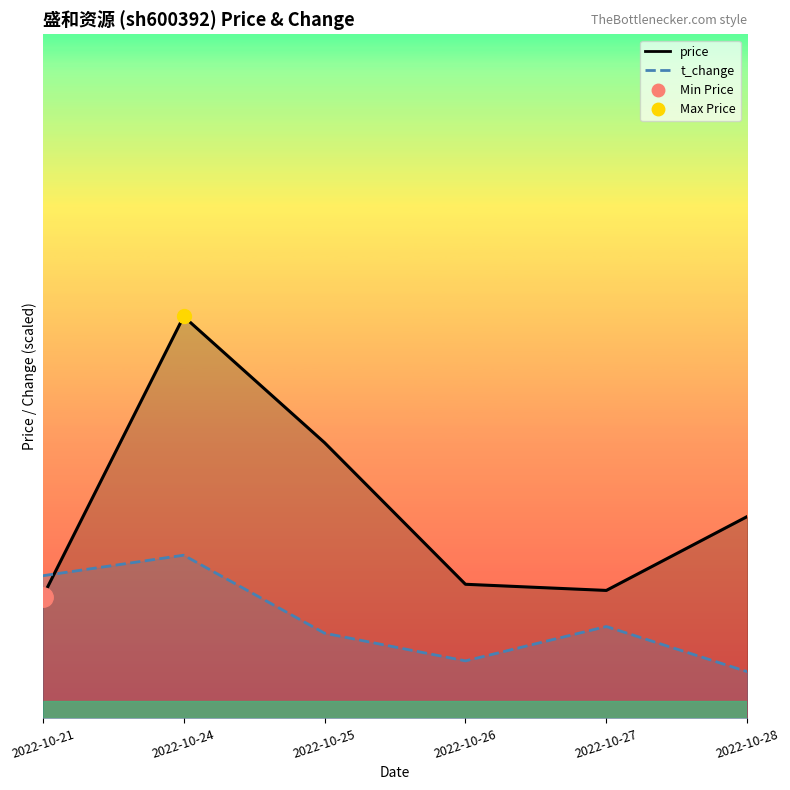

What is the sum of the t_change values at 2022-10-24 and 2022-10-25?

7.3